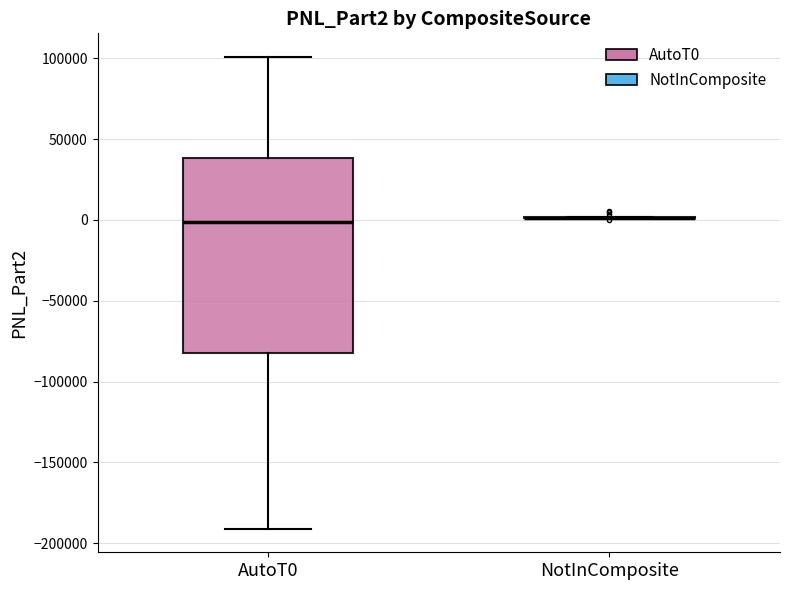

Comparing the boxes themselves (not the whiskers), which one is the tallest?

AutoT0